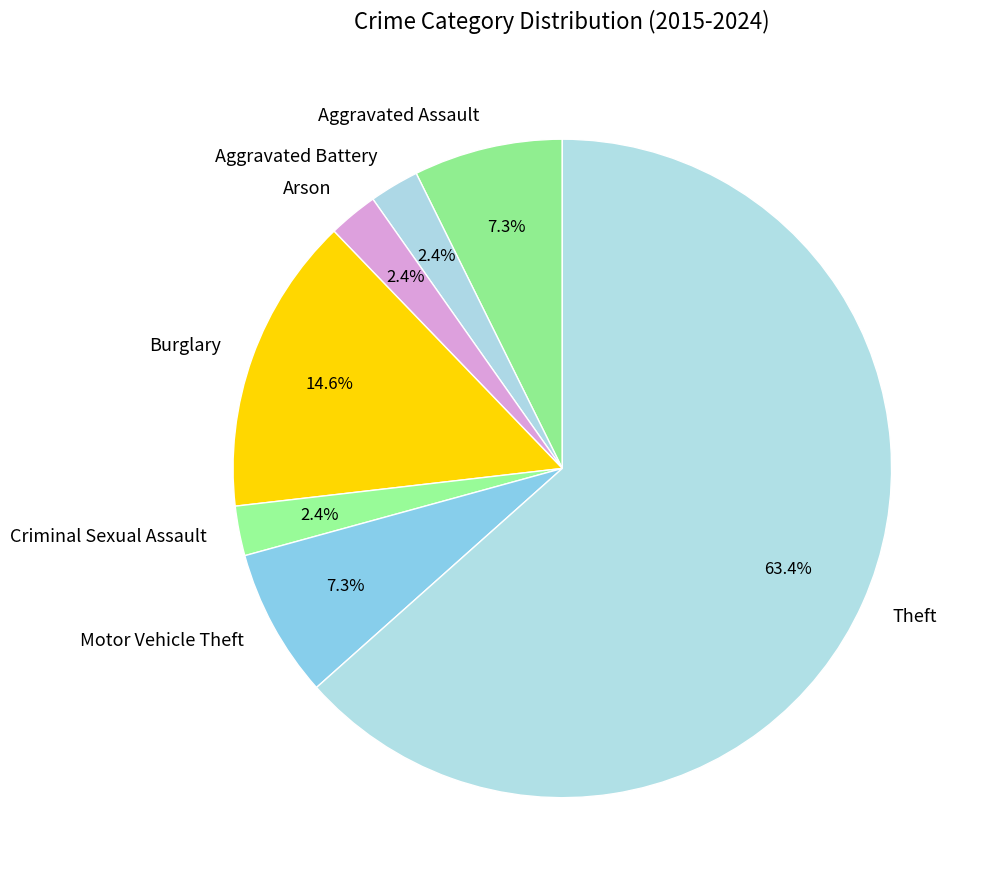

Between Theft and Arson, which is larger?

Theft